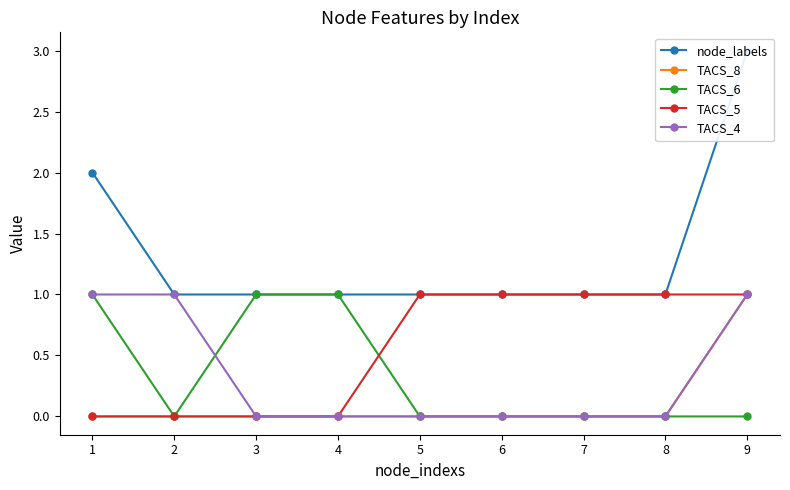

True or false: TACS_4 and TACS_8 intersect in this chart.

False